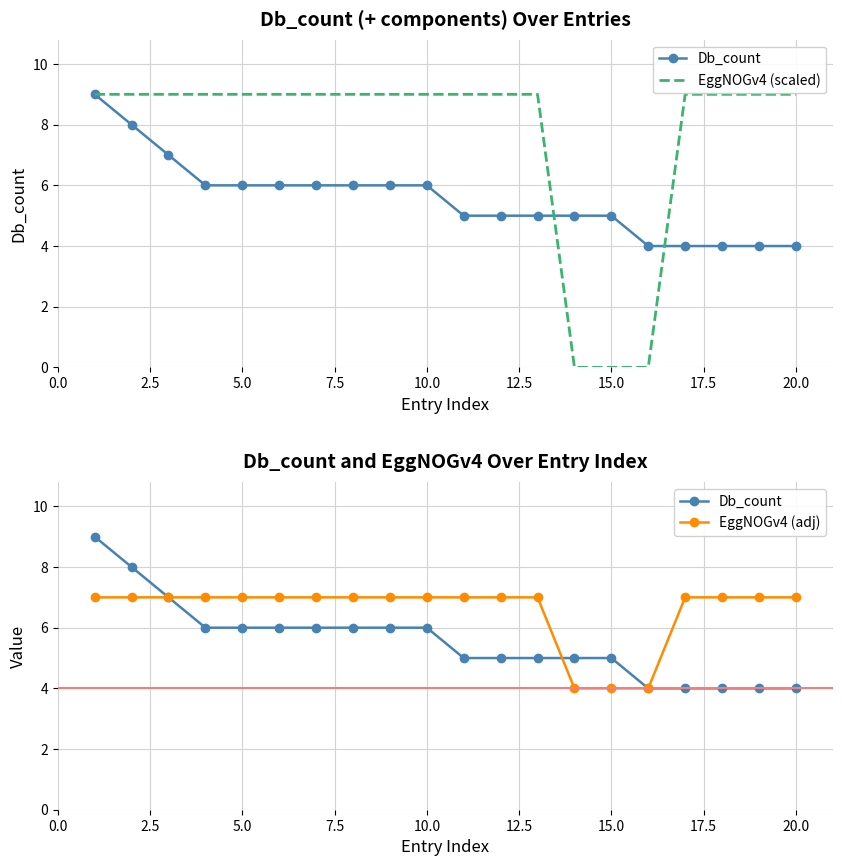

At how many categories does at least one series exceed 6?

17